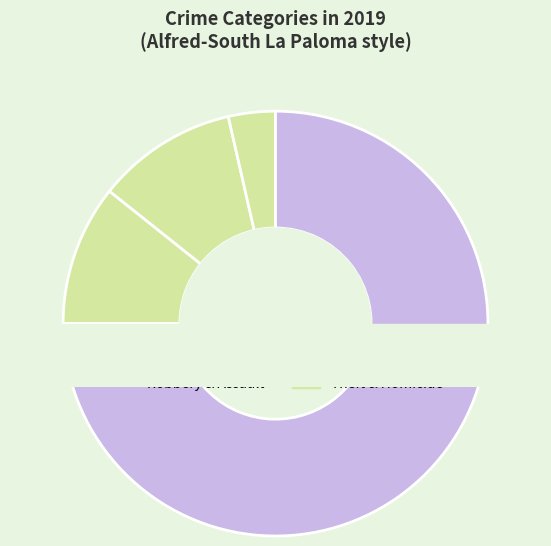

Is the sum of Aggravated Battery and Robbery greater than half?

No